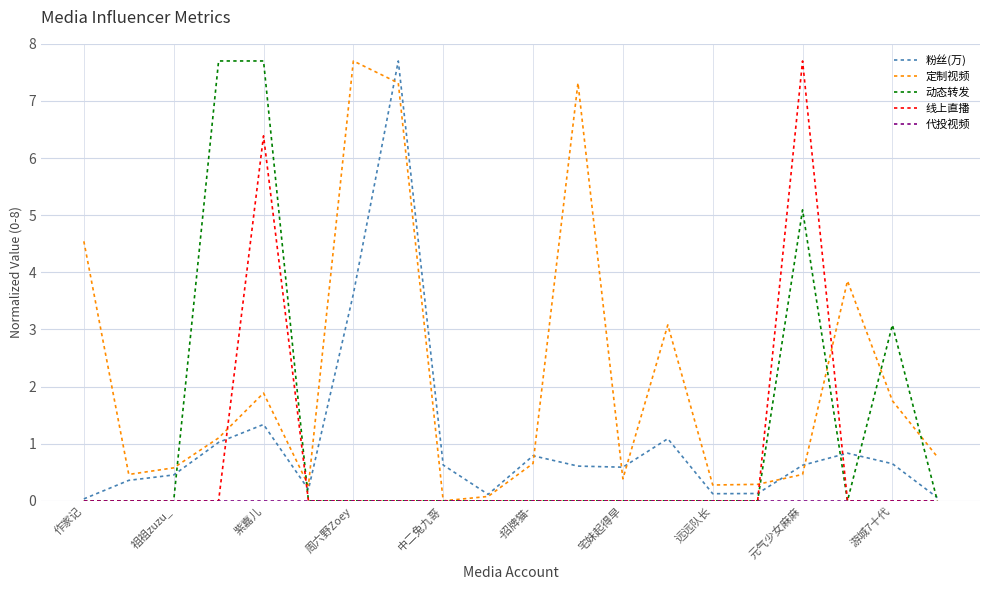

What is the maximum value for 粉丝(万)?

7.7